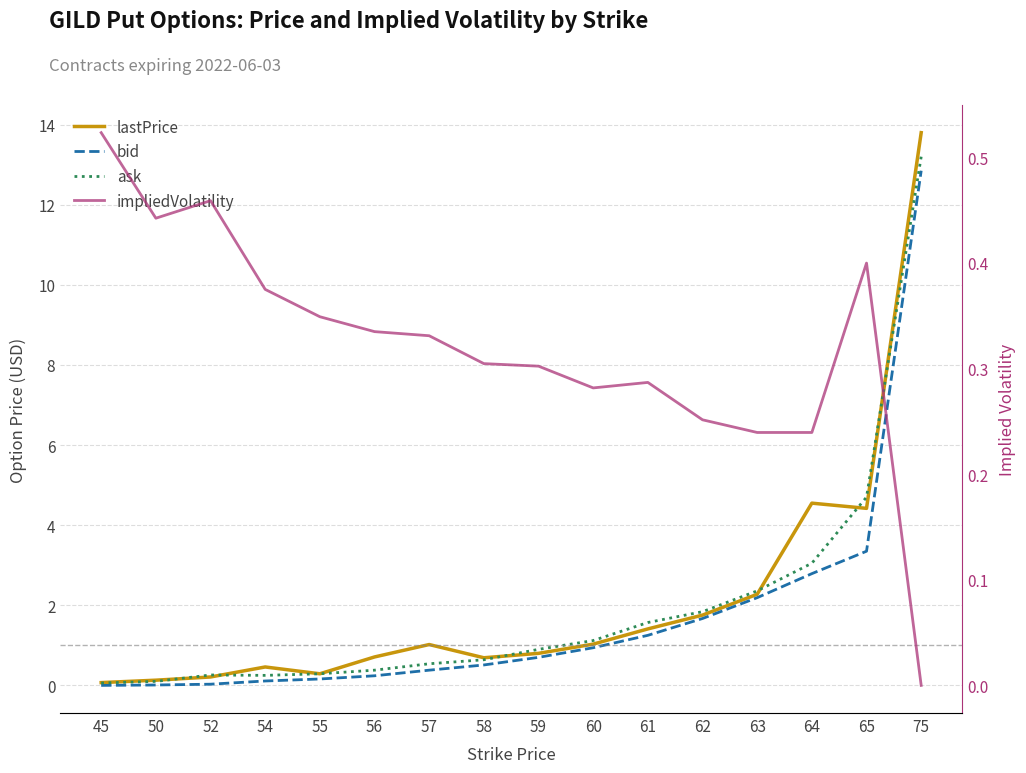

What is the average value of the lastPrice series?

2.1